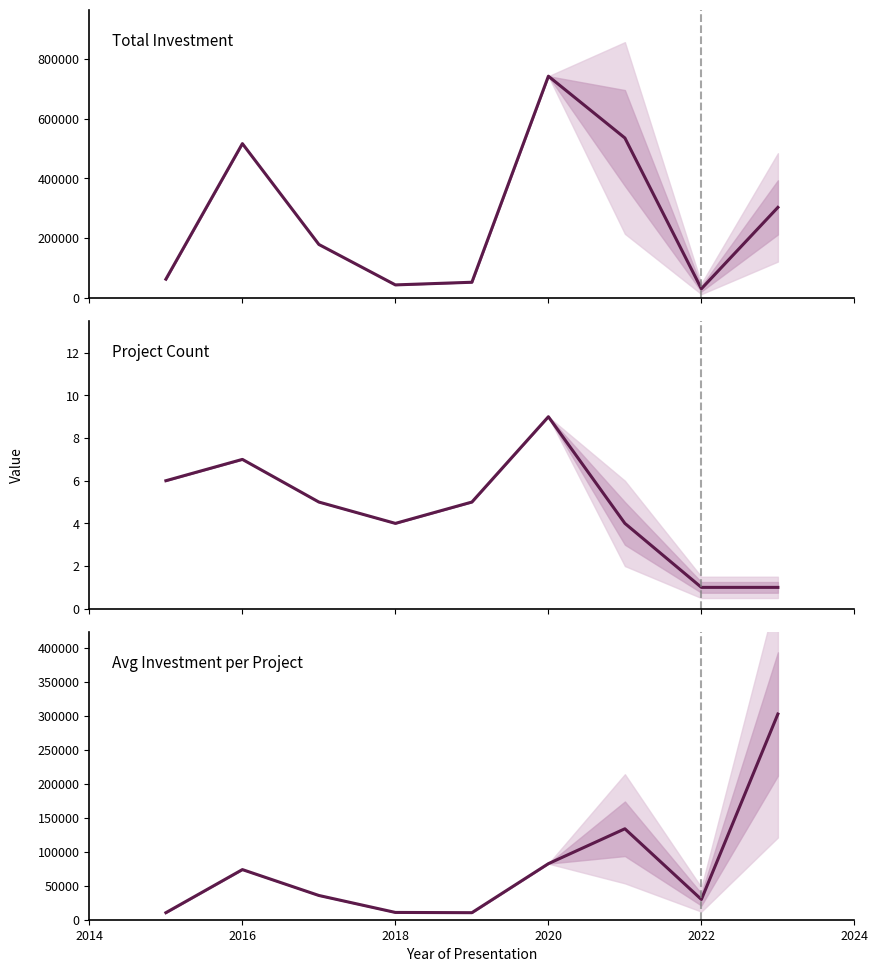

Is the value of Avg Investment per Project (MMU$) at 2022 greater than the value of Project Count at 2016?

Yes